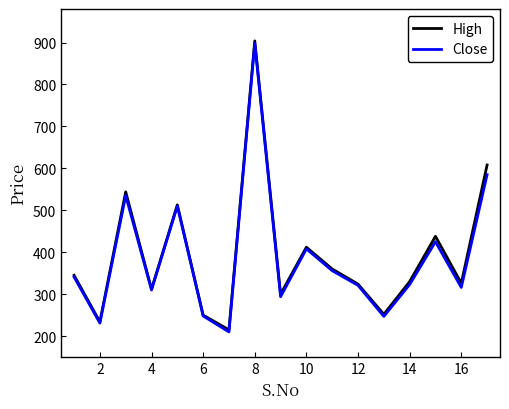

What is the maximum value shown in the chart?

904